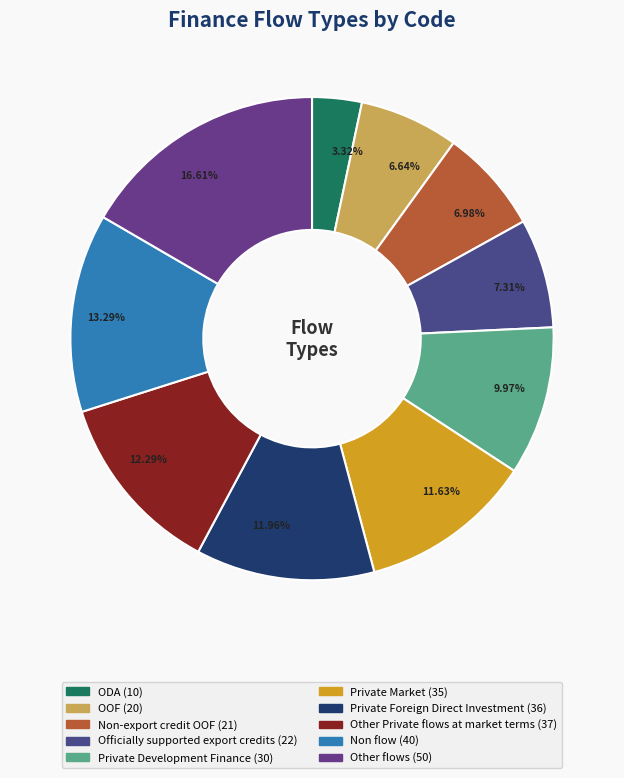

Is there any slice that represents more than half of the pie?

No